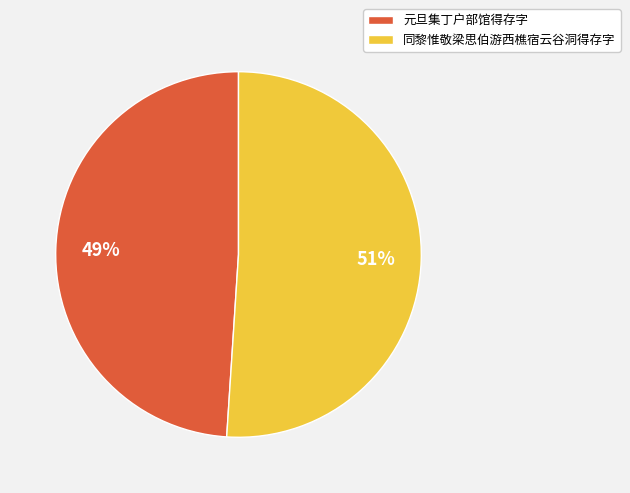

Is the sum of 同黎惟敬梁思伯游西樵宿云谷洞得存字 and 元旦集丁户部馆得存字 greater than half?

Yes